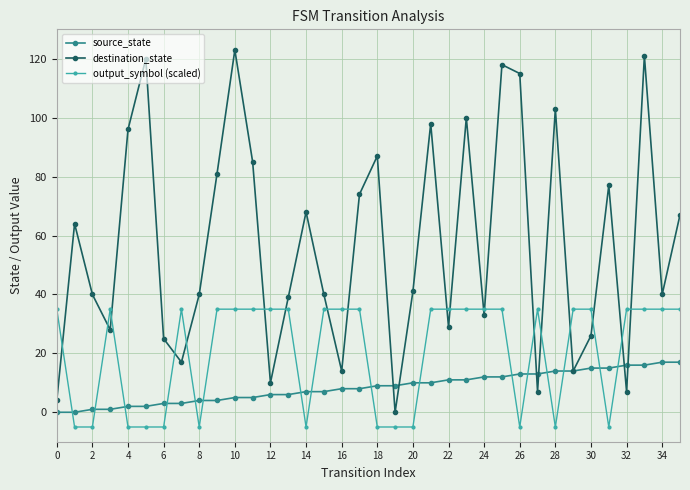

List the series in order of their overall mean, highest first.

destination_state, output_symbol (scaled), source_state